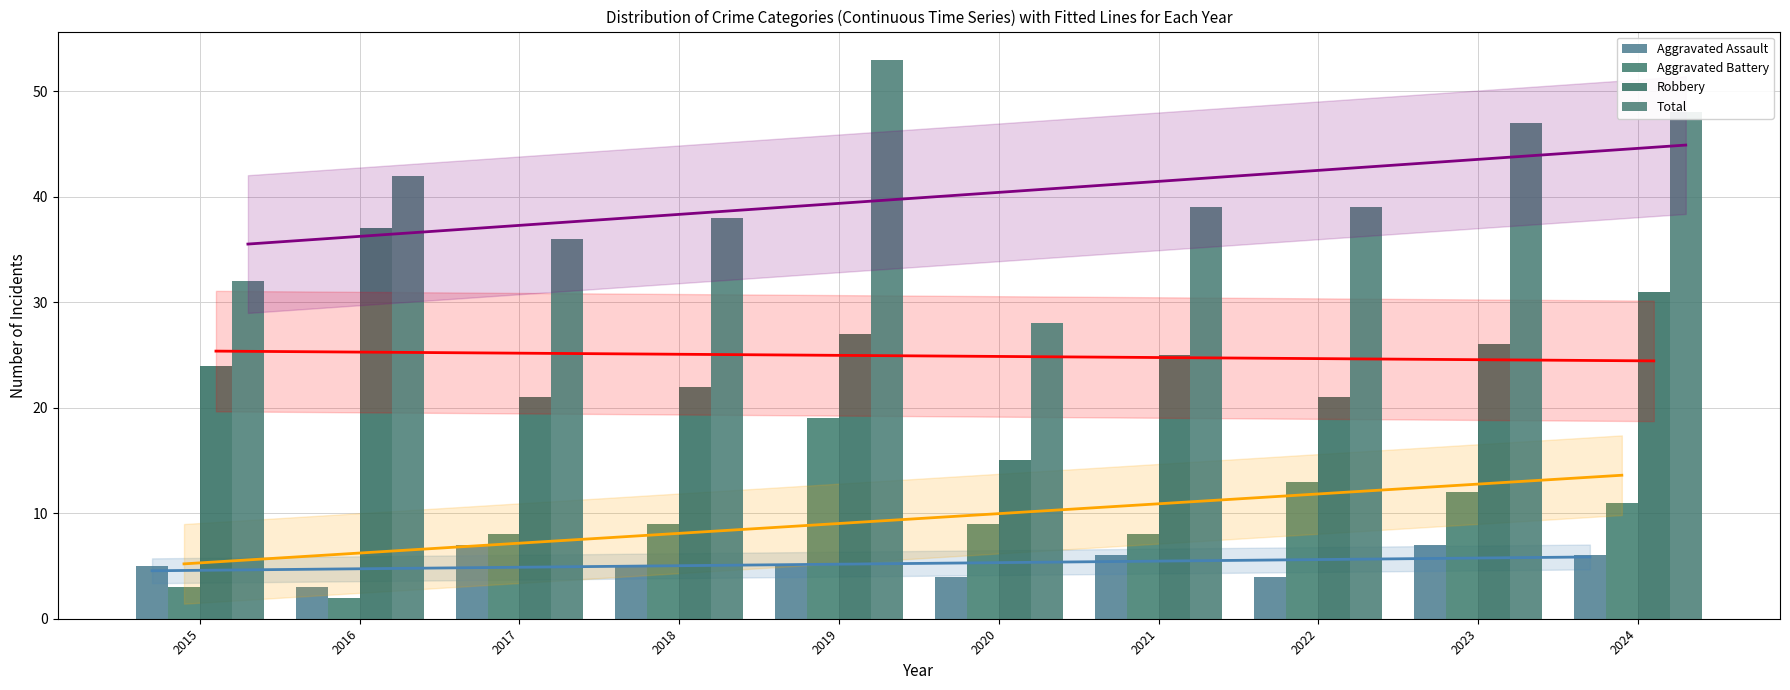

What is the sum of the Robbery values at 2019 and 2021?

52